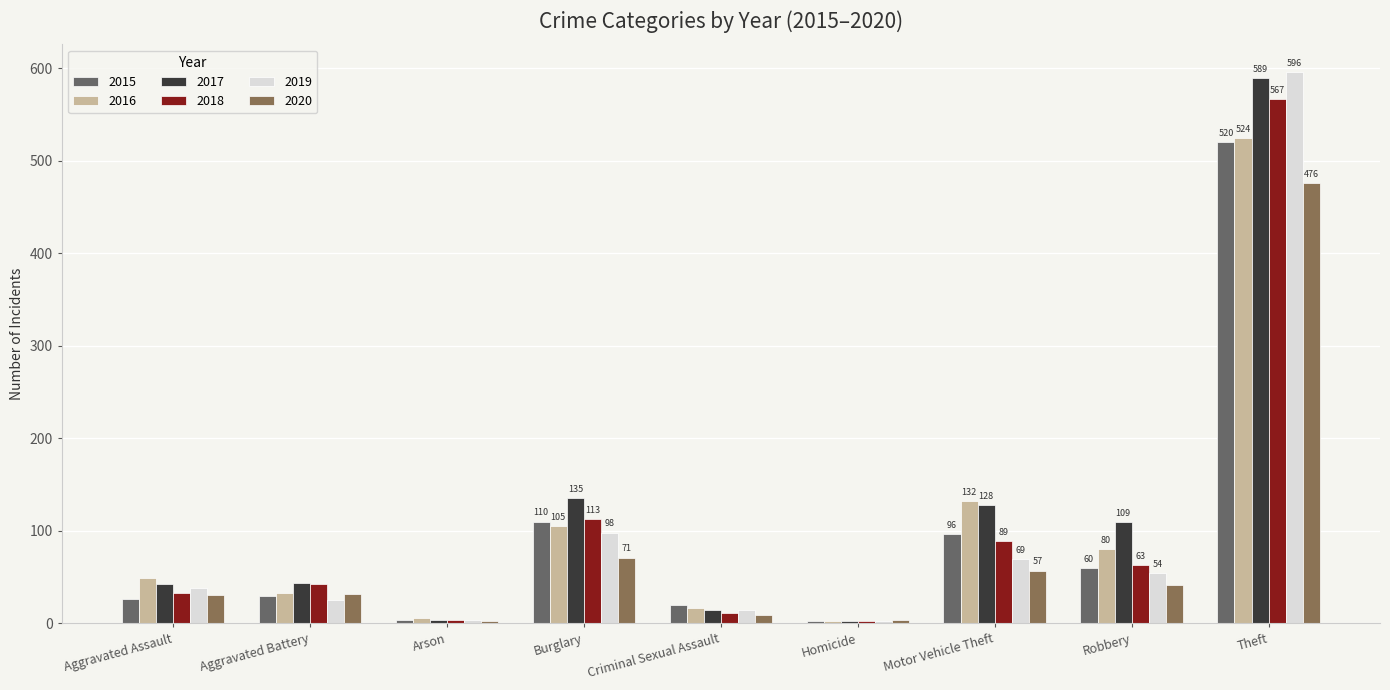

What is the label of the 9th bar from the right?

Aggravated Assault